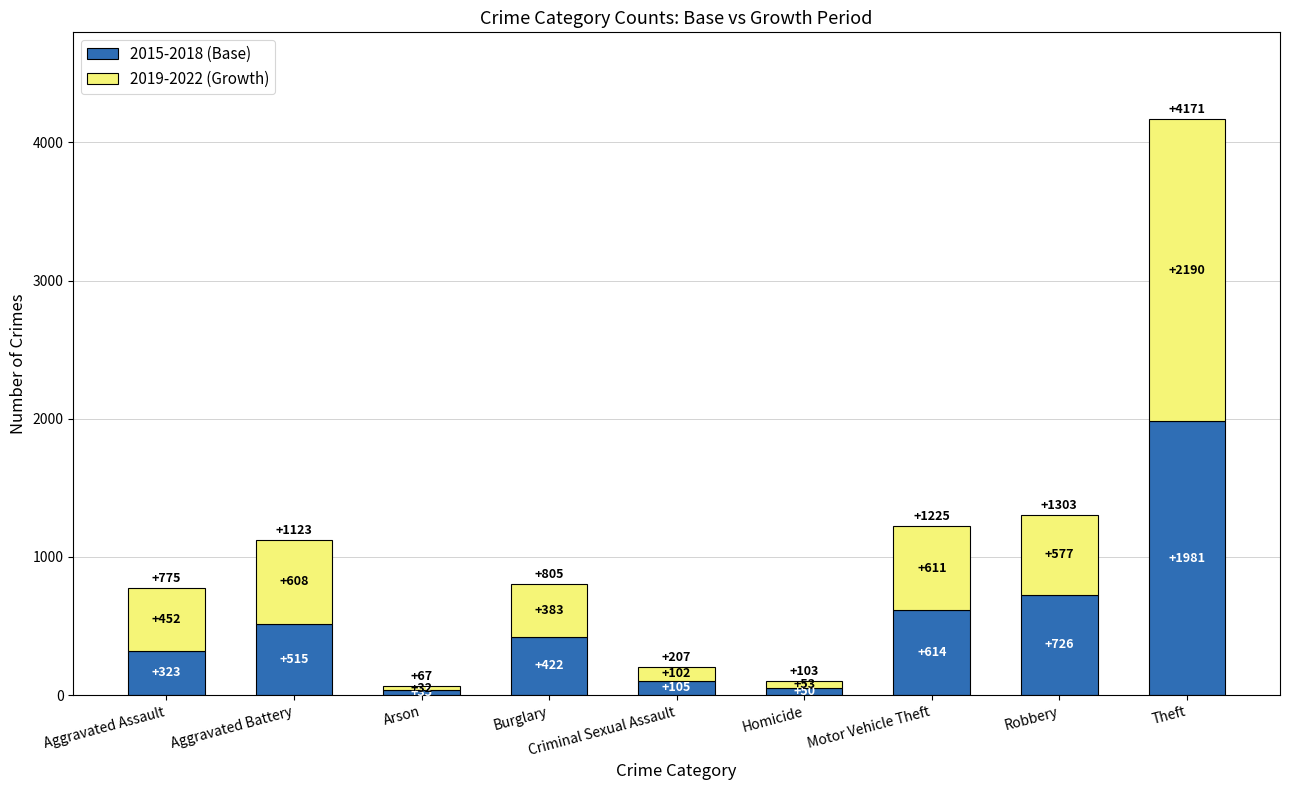

At which category is the sum across all series the highest?

Theft